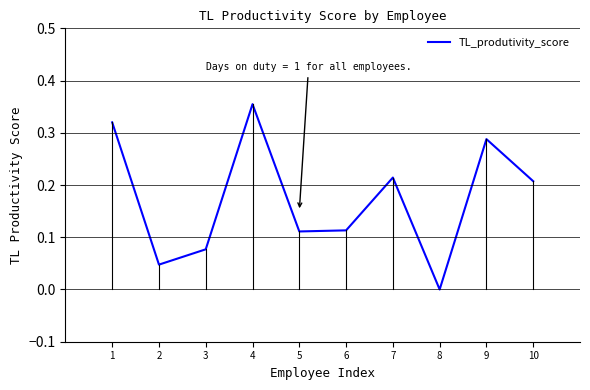

The chart shows a value of 0.1 at 4. True or false?

False